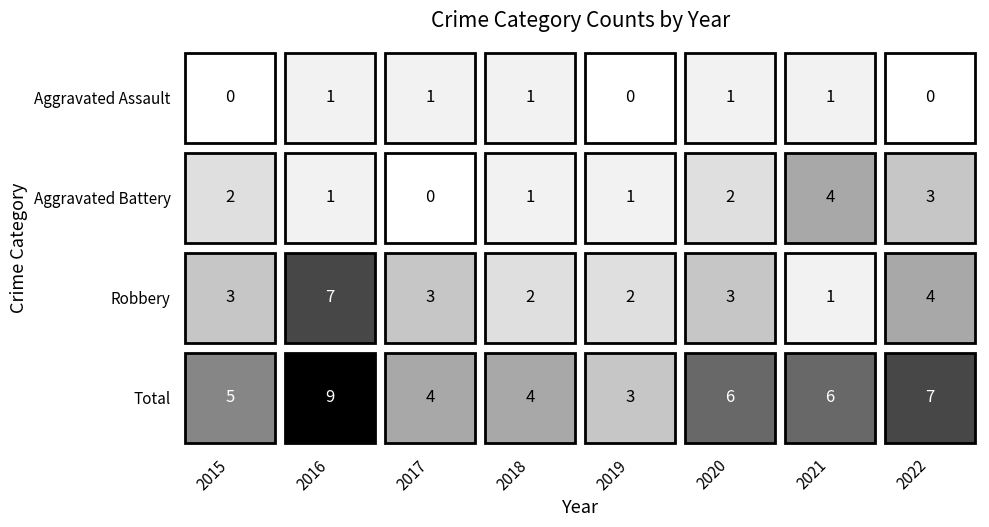

Which category has the highest value in the Total series?

2016